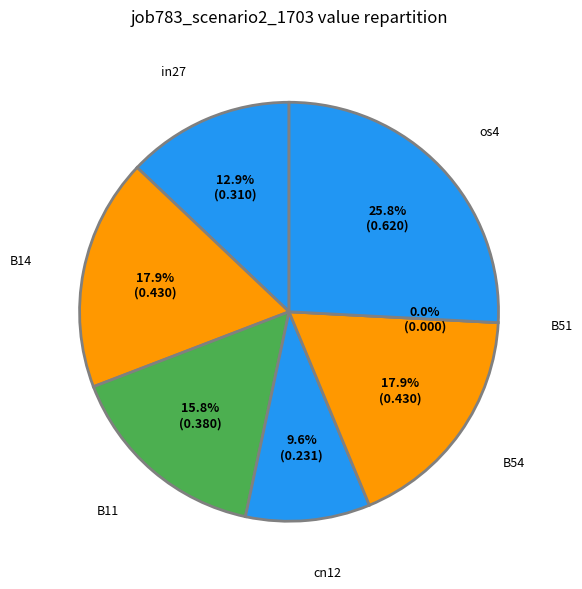

What percentage is the os4 slice, to the nearest percent?

26%